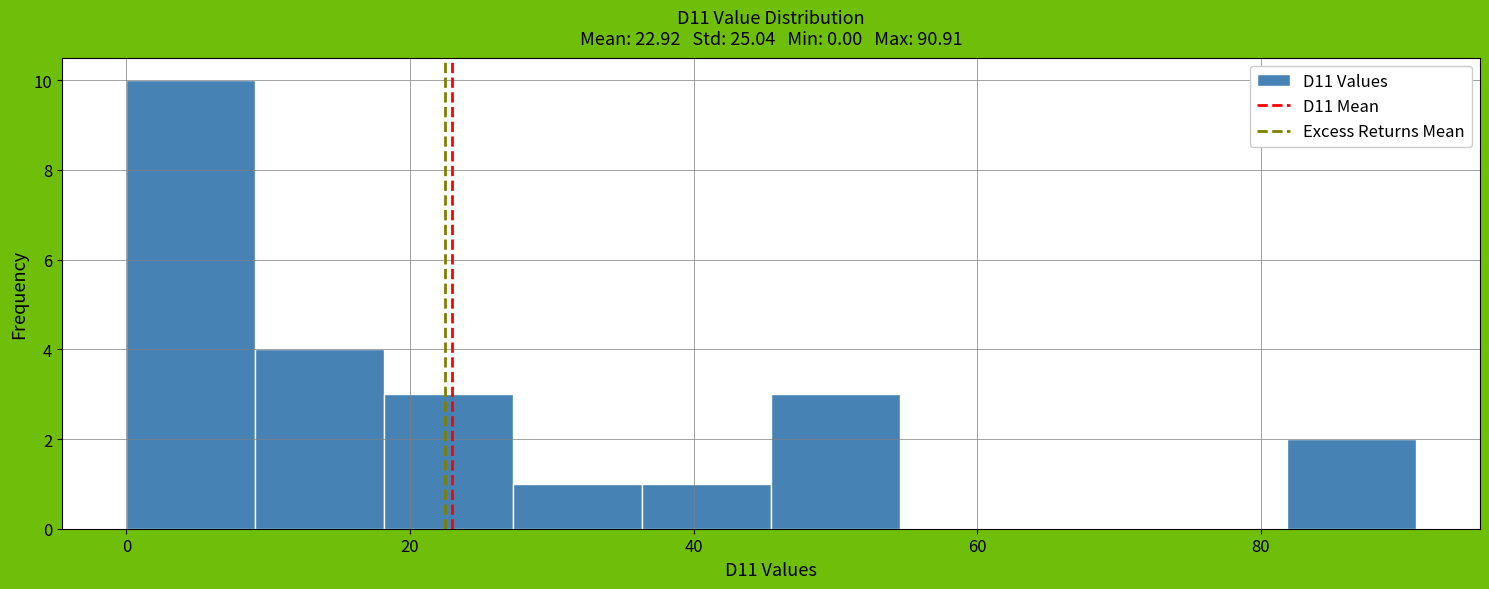

Reading left to right, list every bar in this chart as the range it spans on the x-axis followed by its height. Neither the bar edges nor the heights are printed on the chart, so give them approximately, as read against the axes.

0 to 10: 10
10 to 18: 4
18 to 28: 3
28 to 36: 1
36 to 46: 1
46 to 54: 3
54 to 64: 0
64 to 72: 0
72 to 82: 0
82 to 90: 2